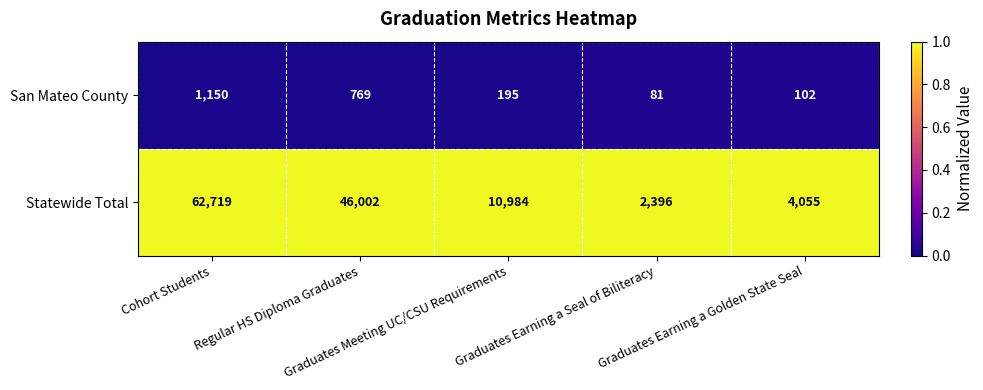

What is the maximum value shown in the chart?

62719